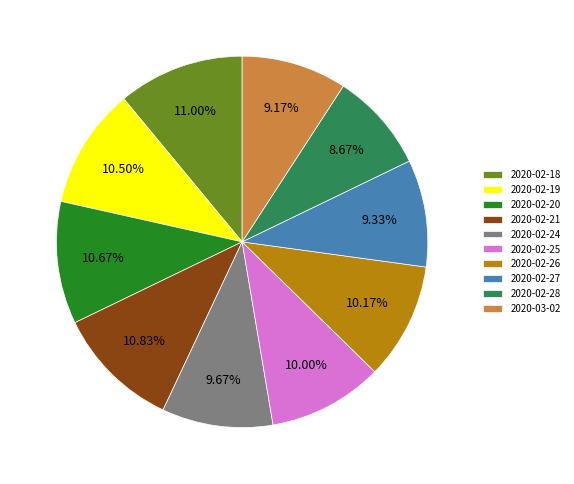

True or false: 2020-02-19 accounts for 1% of the total.

False